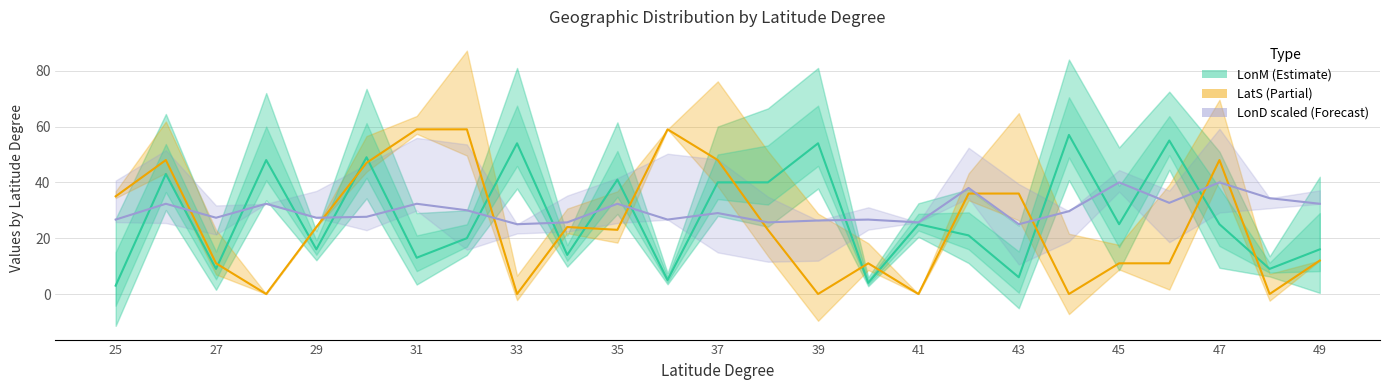

Does the chart have visible grid lines?

Yes